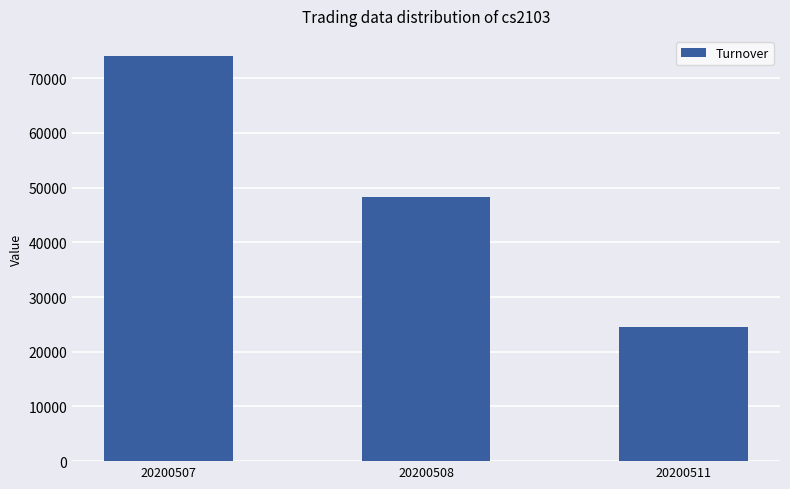

How many series are shown in this chart?

1